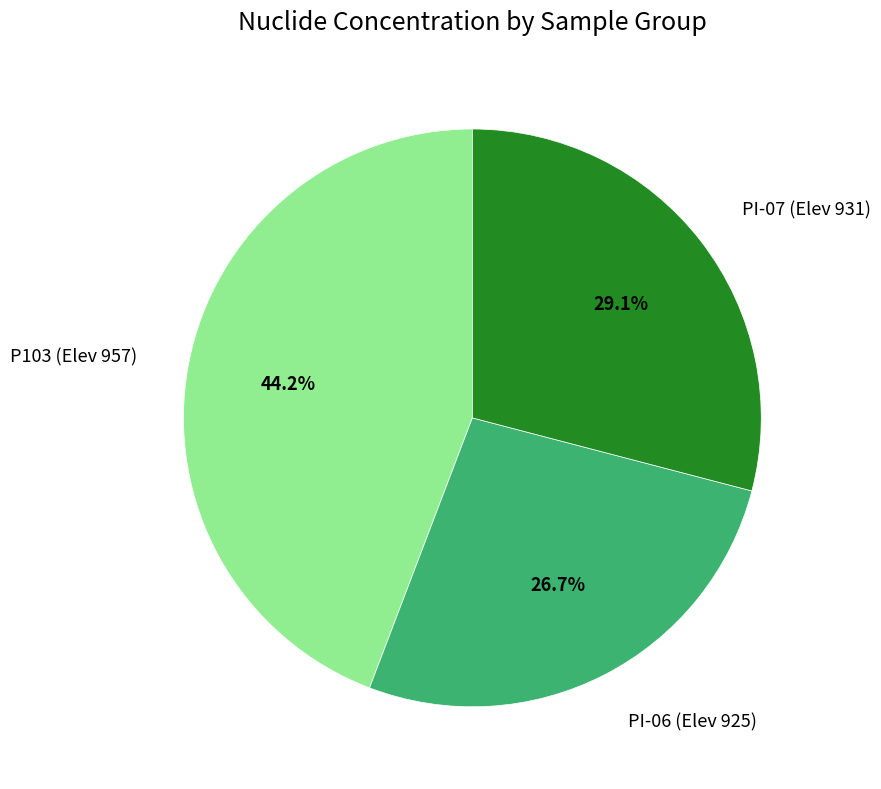

Between P103 (Elev 957) and PI-07 (Elev 931), which is larger?

P103 (Elev 957)